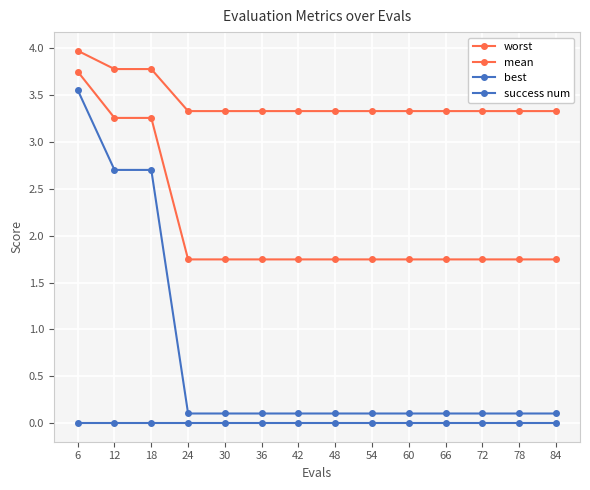

Does the chart have visible grid lines?

Yes